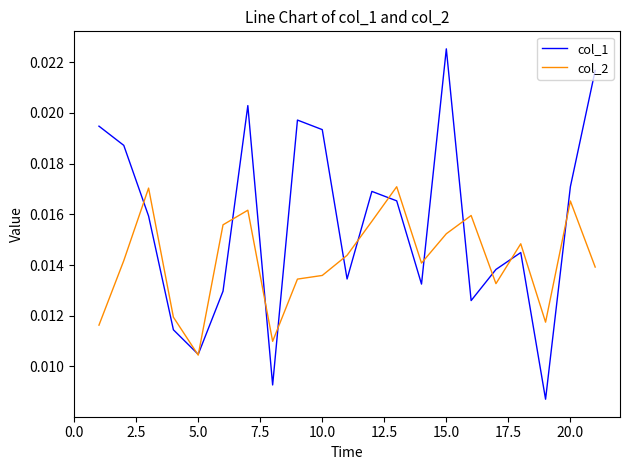

Rank the series by their average value, from highest to lowest.

col_1, col_2